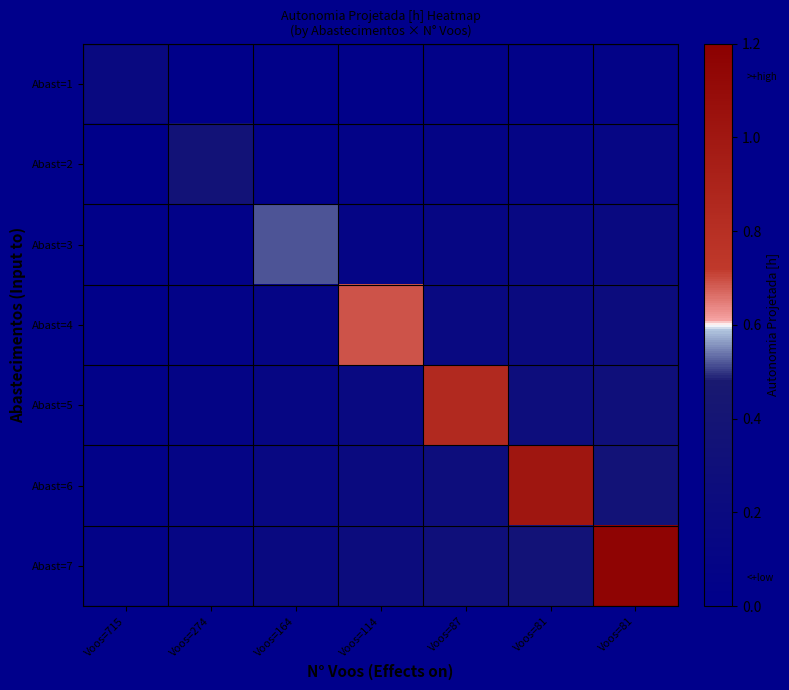

At which category is the sum across all series the highest?

Voos=81